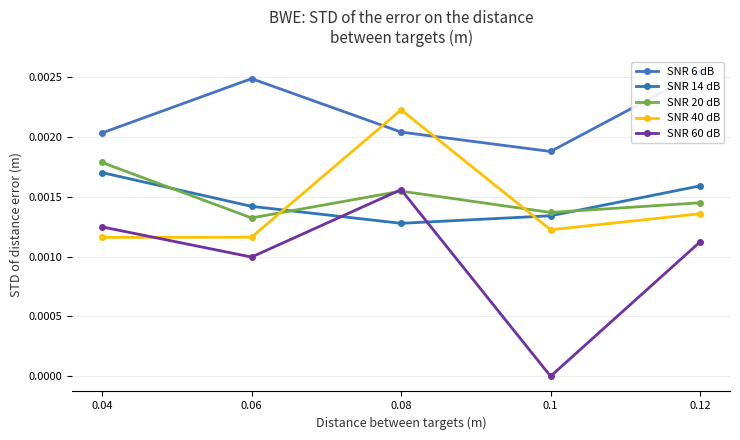

Where is SNR 40 dB nearest to the value 0?

0.04